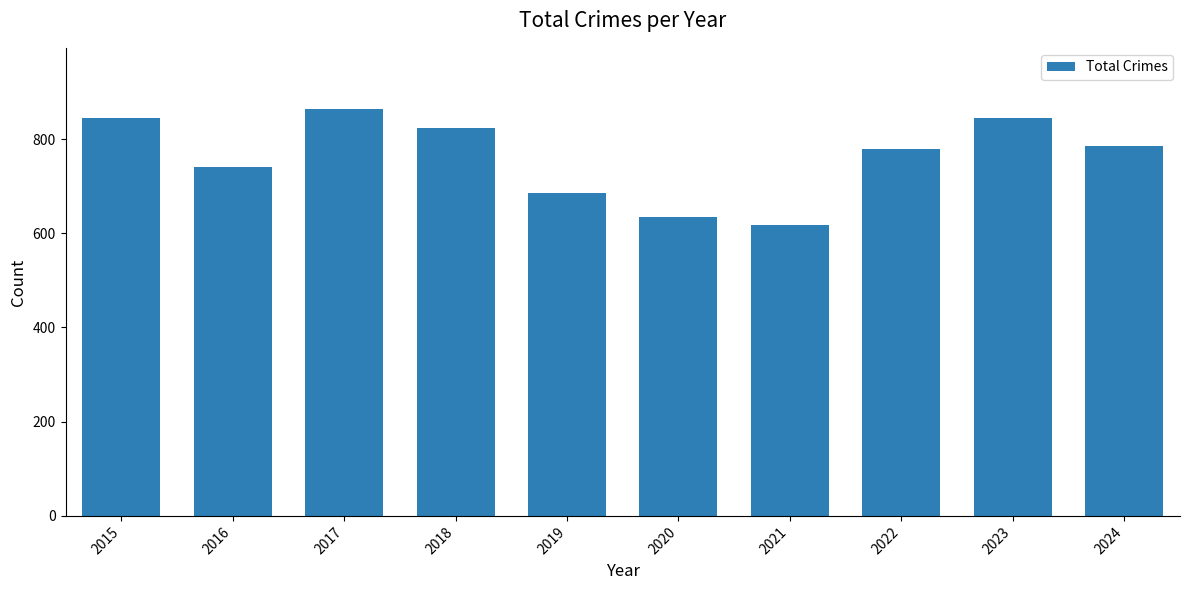

Count the number of data series in this chart.

1